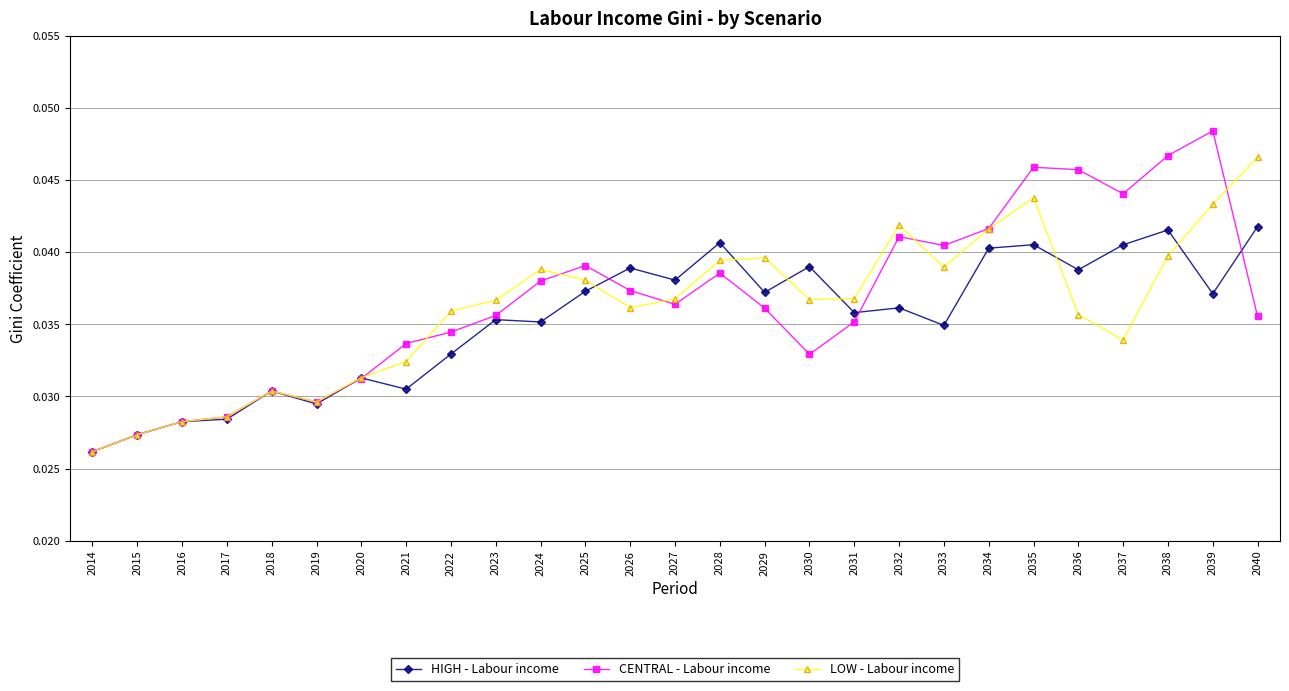

True or false: HIGH - Labour income and LOW - Labour income cross at least once.

True